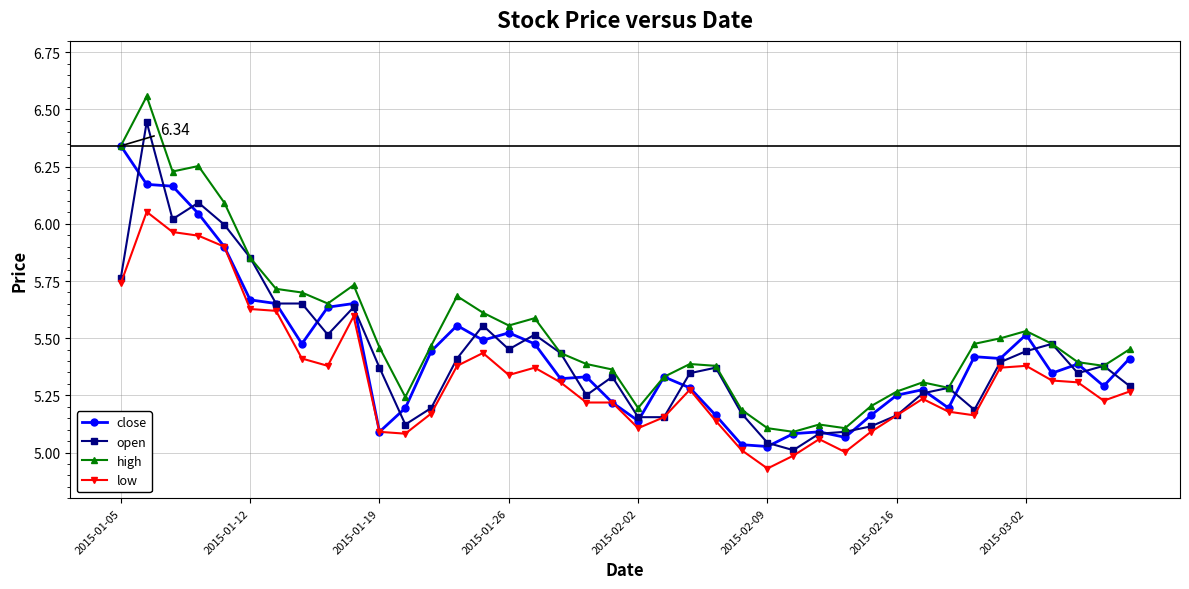

Rank the series by their maximum value, from highest to lowest.

high, open, close, low